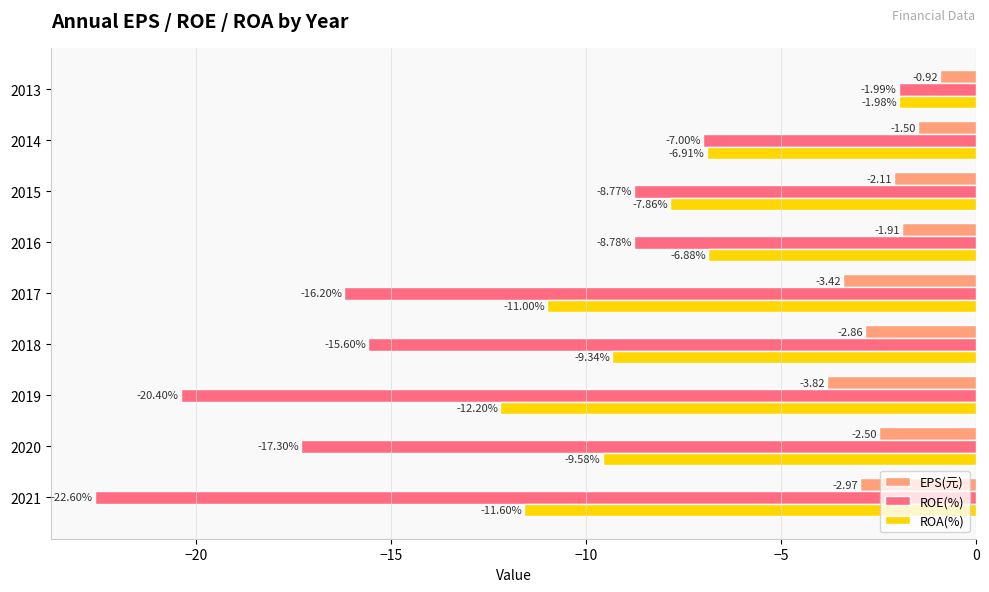

Which series has the largest range (max minus min)?

ROE(%)